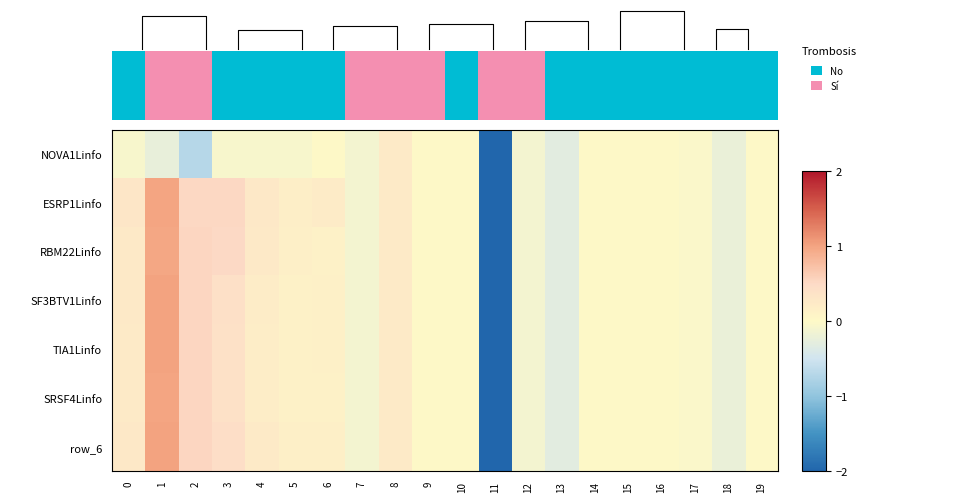

What is the difference between the TIA1Linfo values at 7 and 5?

0.2